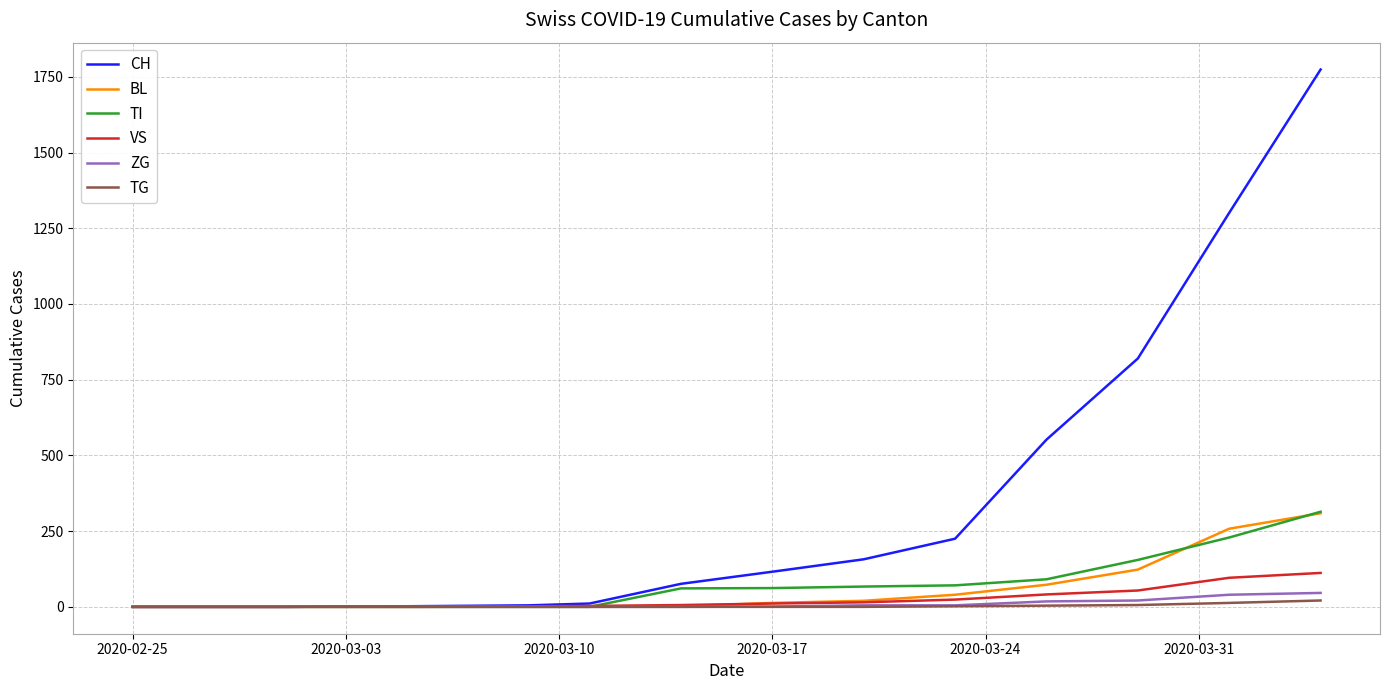

Which series has the largest total across all categories?

CH